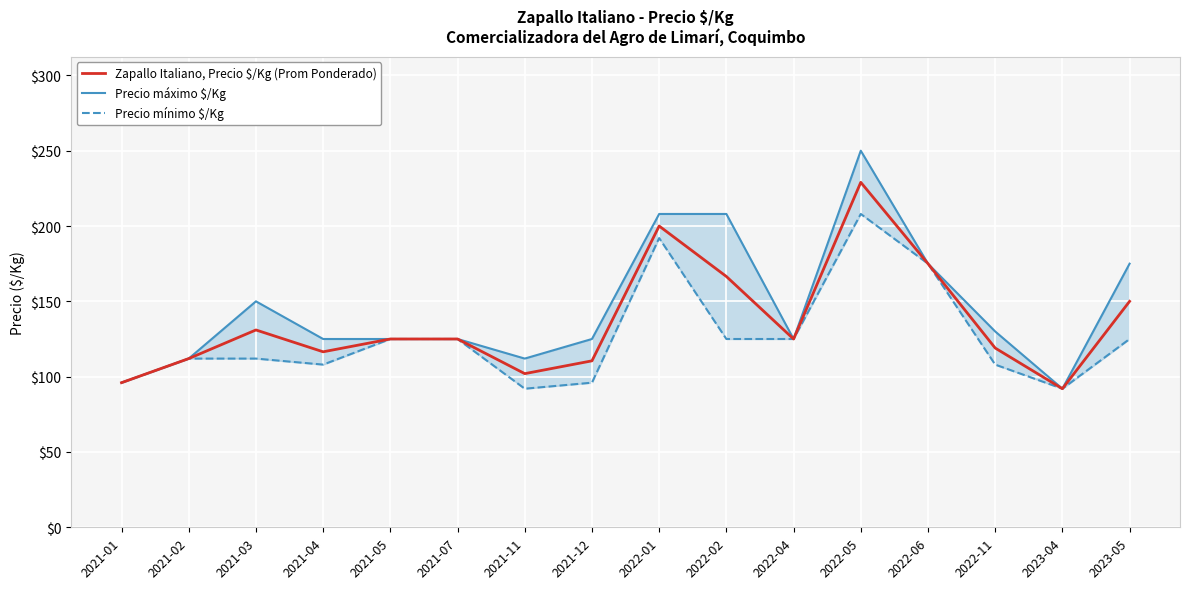

Where is the first local maximum for Zapallo Italiano, Precio $/Kg (Prom Ponderado)?

2021-03